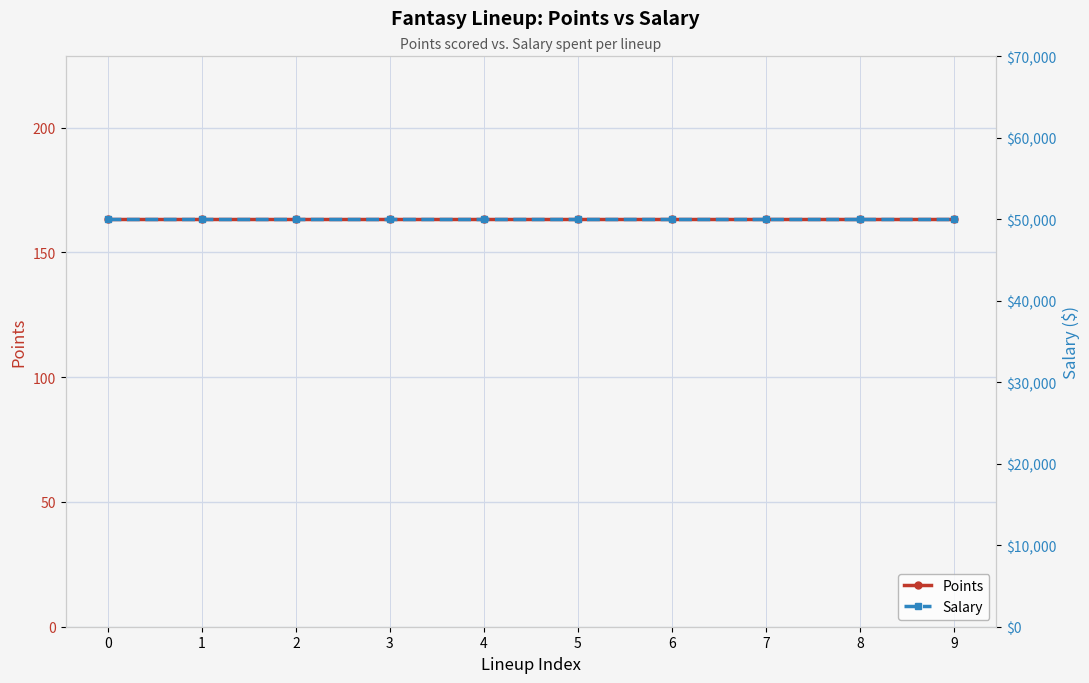

True or false: Points and Salary cross at least once.

False